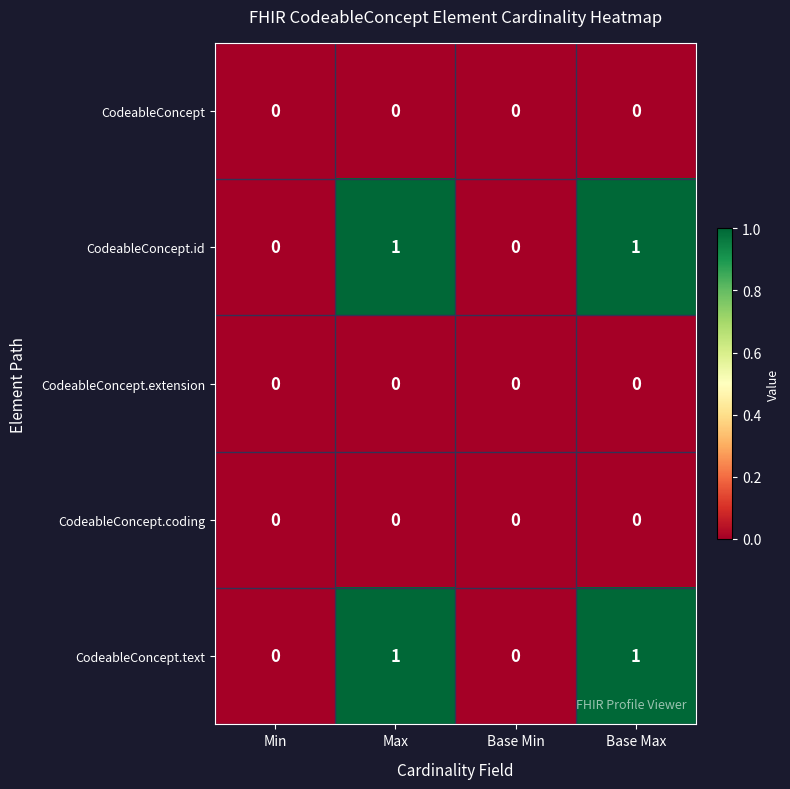

The CodeableConcept.text series shows 0 at Min. True or false?

True